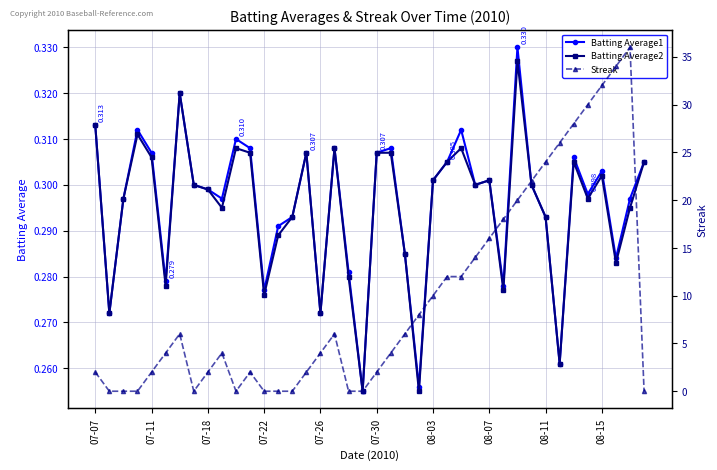

True or false: Batting Average1 has more than 0 interior local peaks.

True